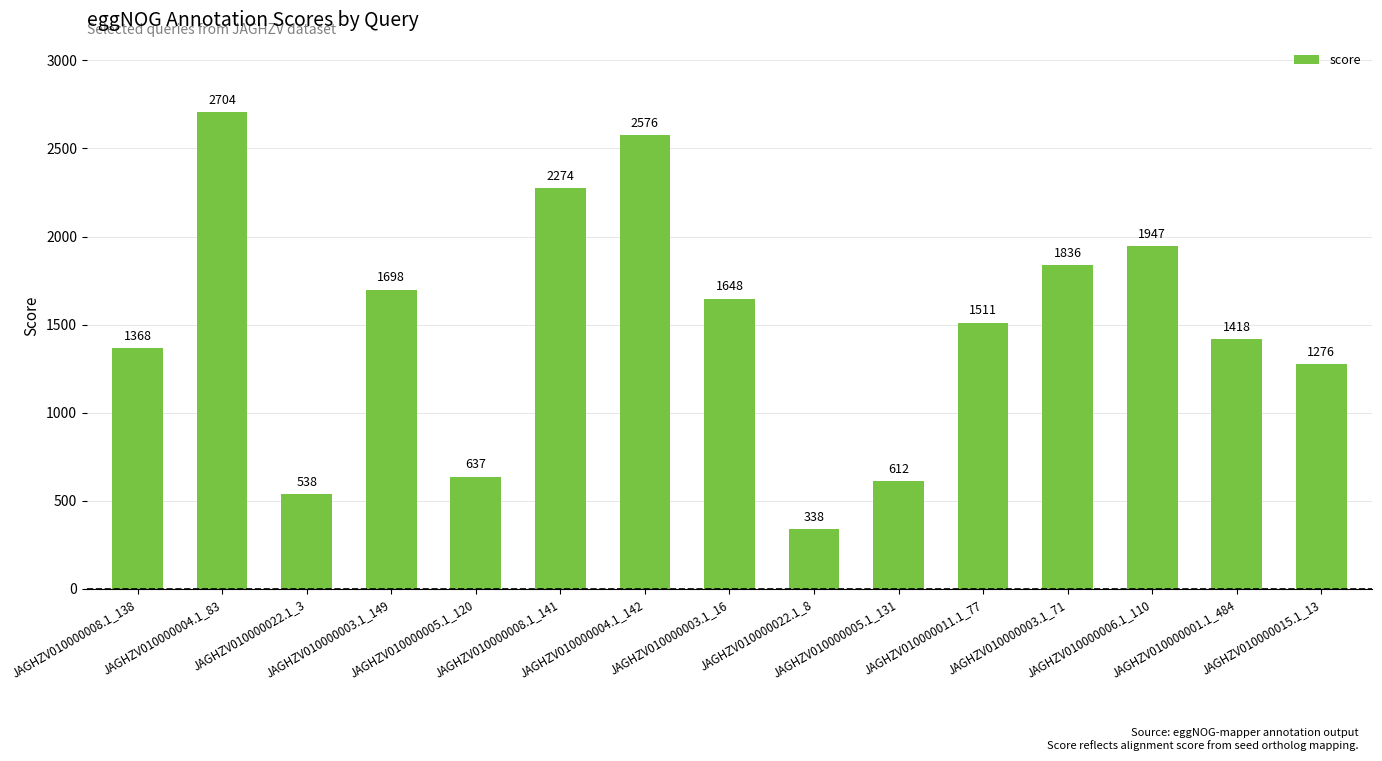

Rank the categories by value from lowest to highest.

JAGHZV010000022.1_8, JAGHZV010000022.1_3, JAGHZV010000005.1_131, JAGHZV010000005.1_120, JAGHZV010000015.1_13, JAGHZV010000008.1_138, JAGHZV010000001.1_484, JAGHZV010000011.1_77, JAGHZV010000003.1_16, JAGHZV010000003.1_149, JAGHZV010000003.1_71, JAGHZV010000006.1_110, JAGHZV010000008.1_141, JAGHZV010000004.1_142, JAGHZV010000004.1_83